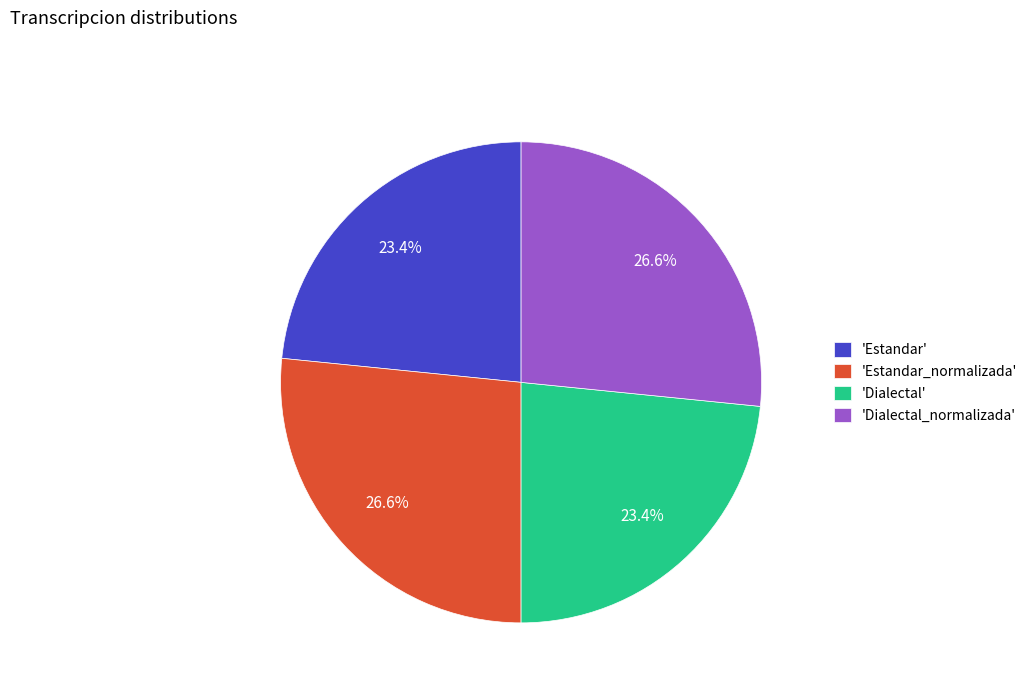

How many segments does this pie chart have?

4